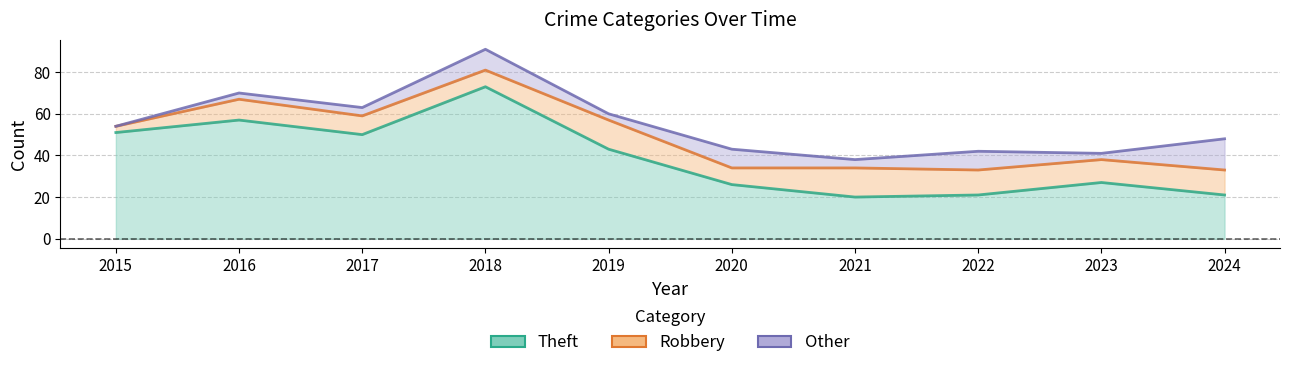

How many data points in Theft are above 43?

4